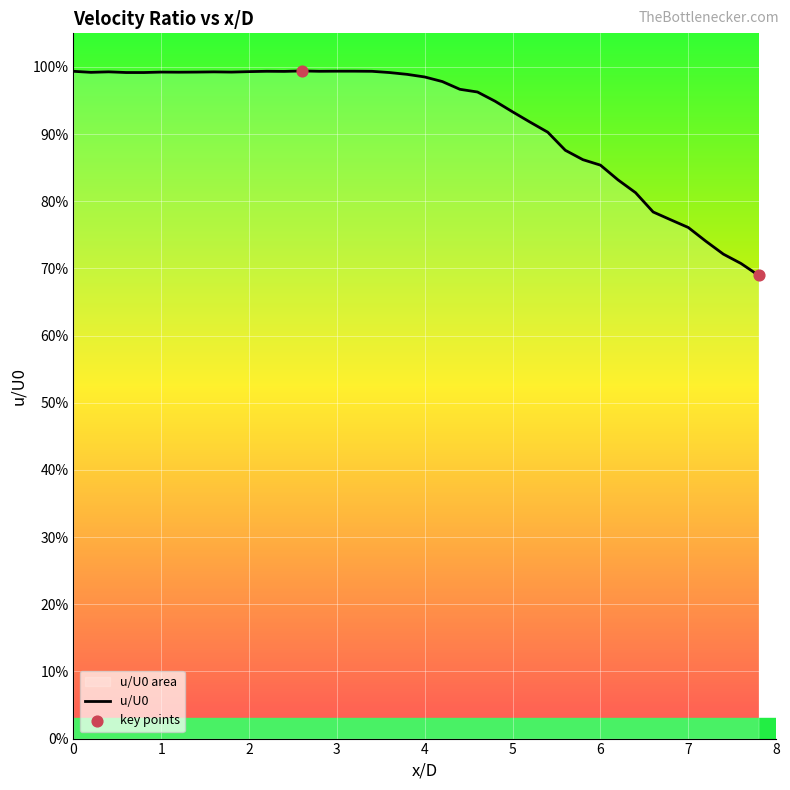

Which has a higher value, 6.6 or 2.8?

2.8